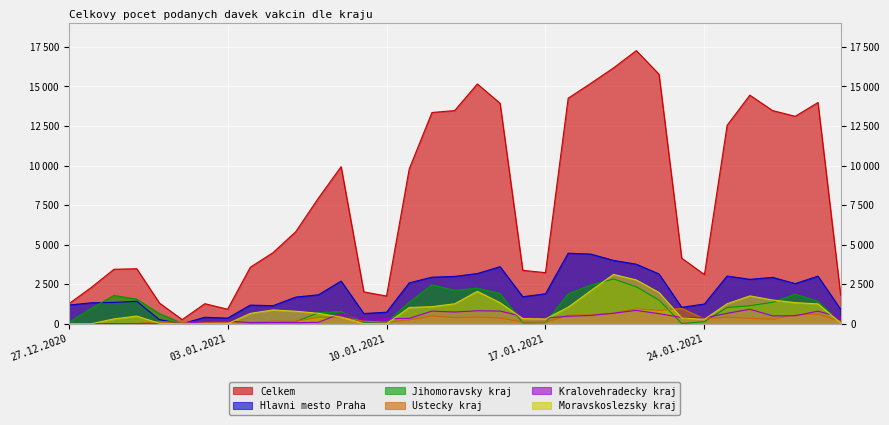

What is the minimum value for Jihomoravsky kraj?

12